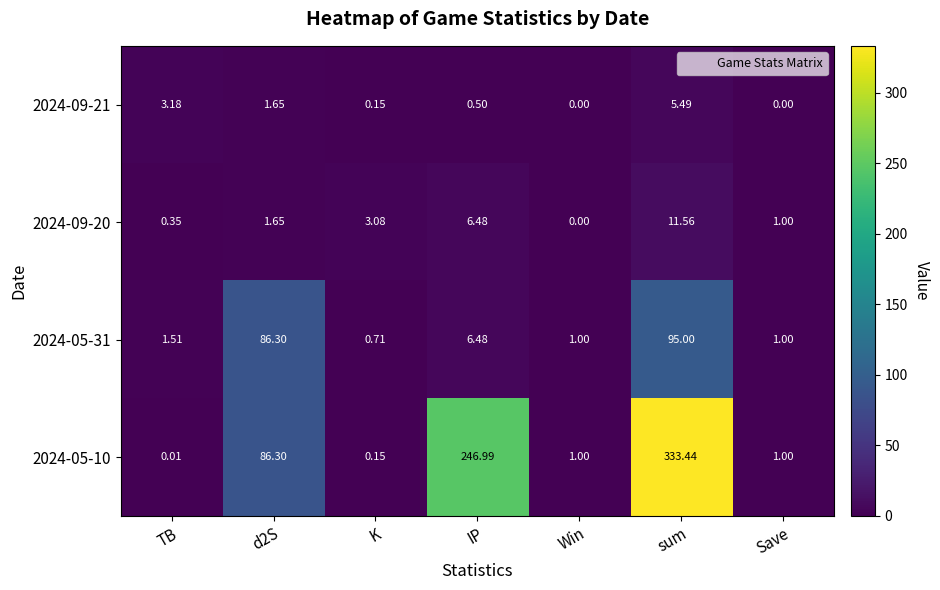

Is the value of 2024-09-21 at Win greater than the value of 2024-05-31 at TB?

No